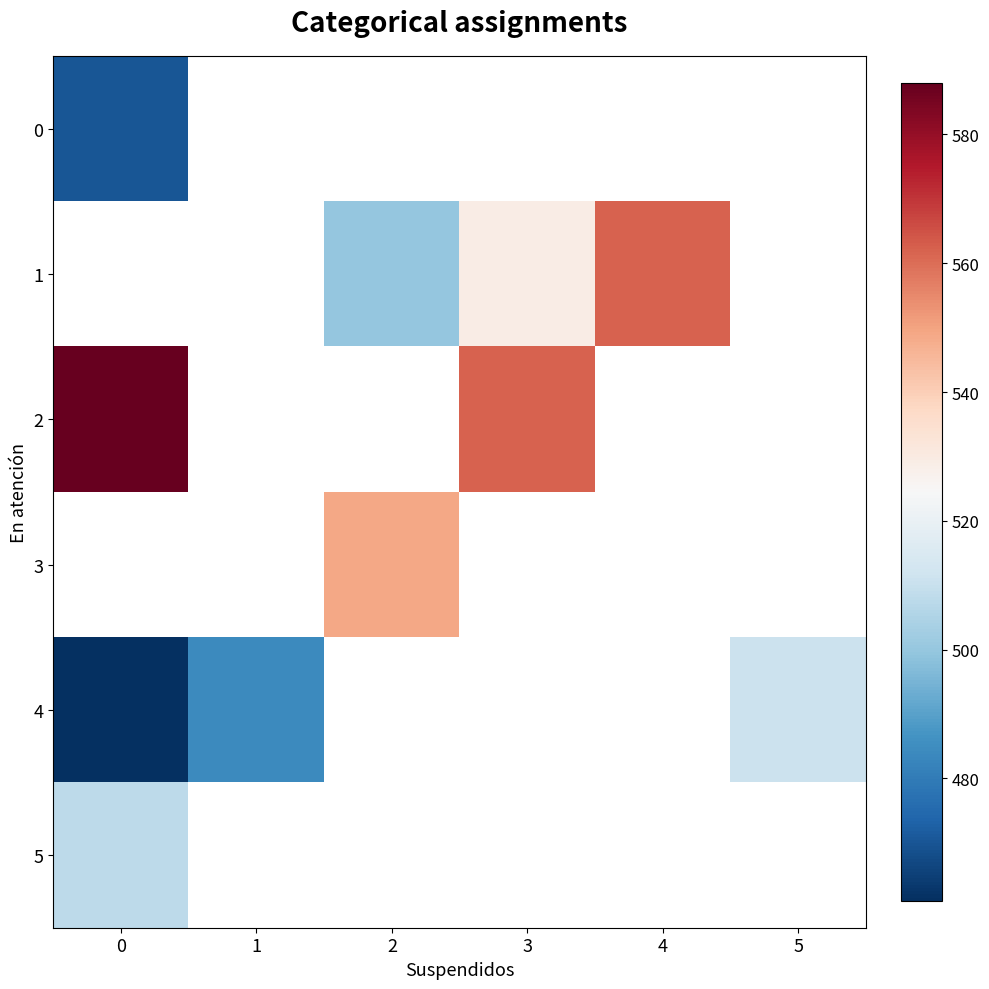

How many values in the 1 series exceed 529?

1